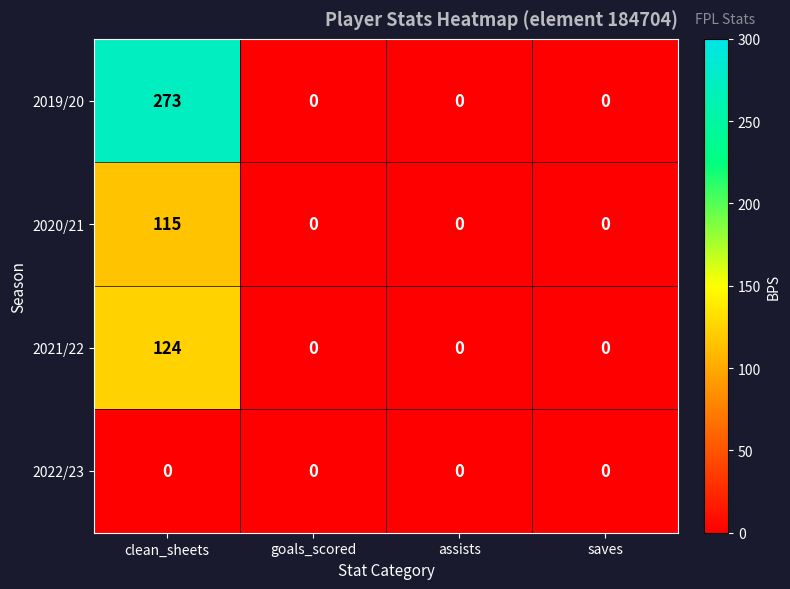

Which category has the highest value in the 2020/21 series?

clean_sheets